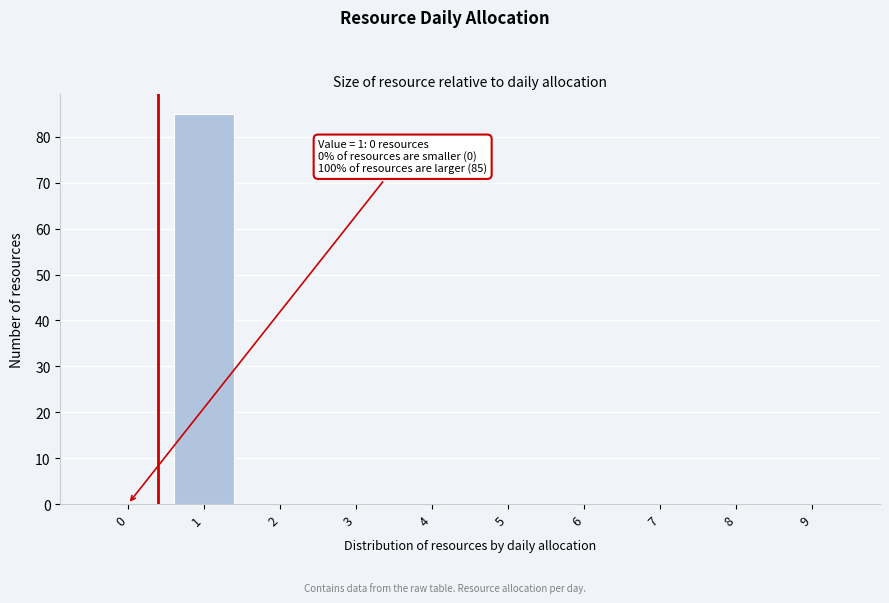

Reading right to left, extract all data points from this chart.

9=0	8=0	7=0	6=0	5=0	4=0	3=0	2=0	1=85	0=0